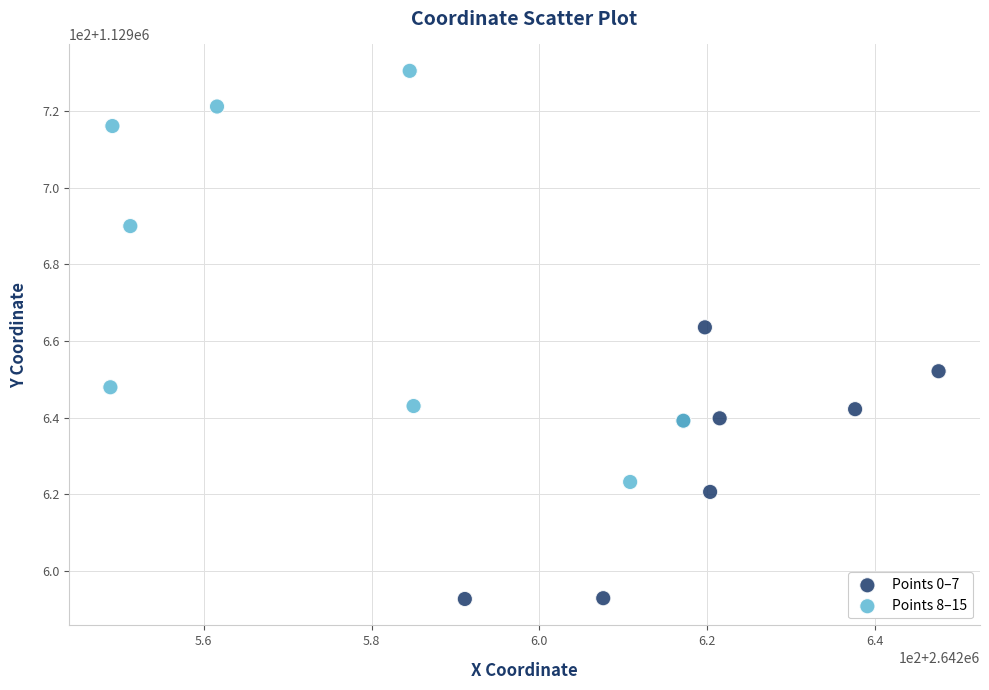

Which series contains the lowest Y value?

Points 0–7